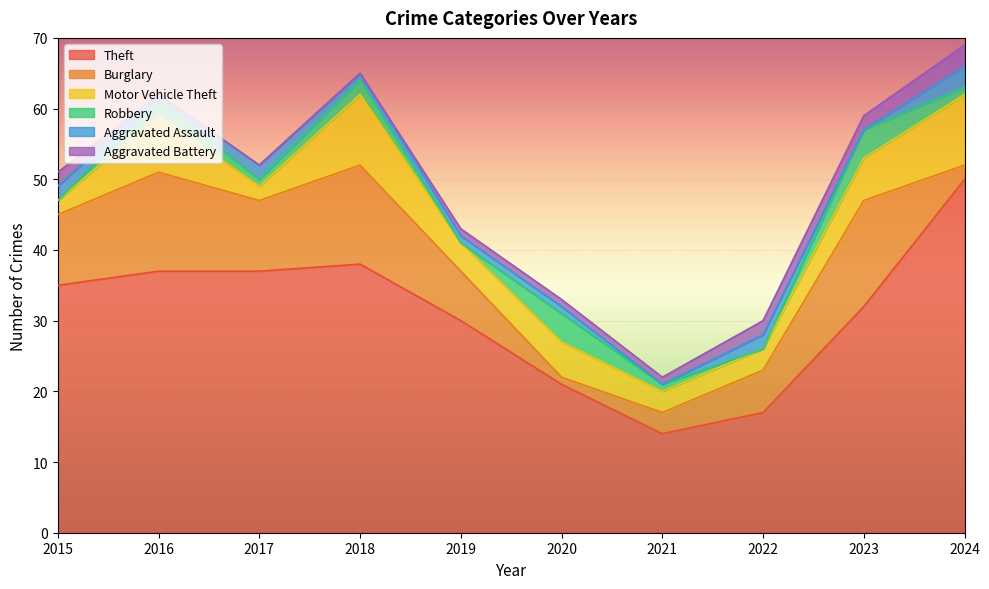

What is the value of the Aggravated Battery point at the 8th from the left?

2